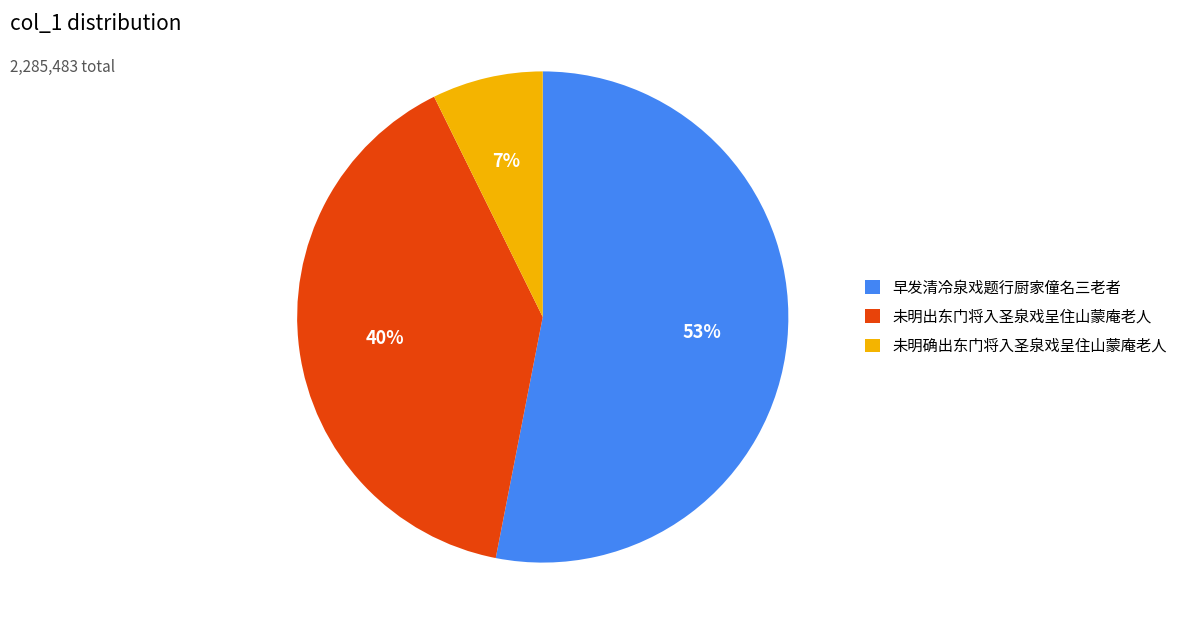

How many slices are in this pie chart?

3